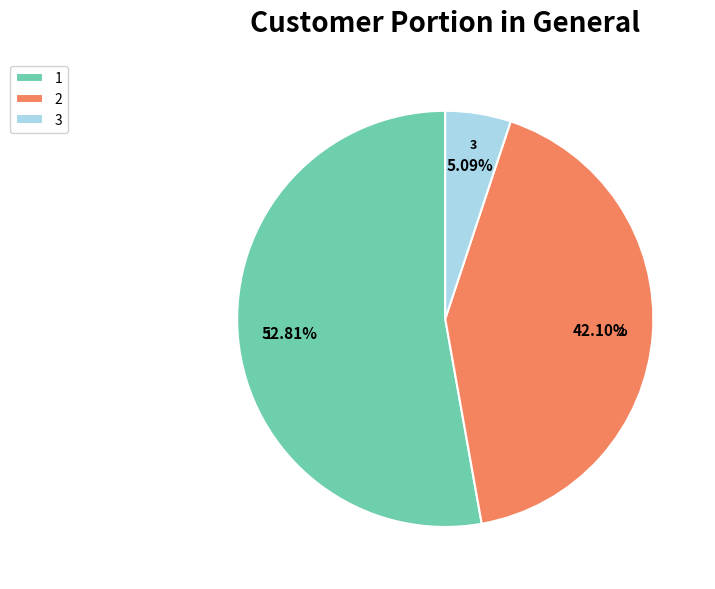

Do 1 and 2 together represent more than half of the pie?

Yes